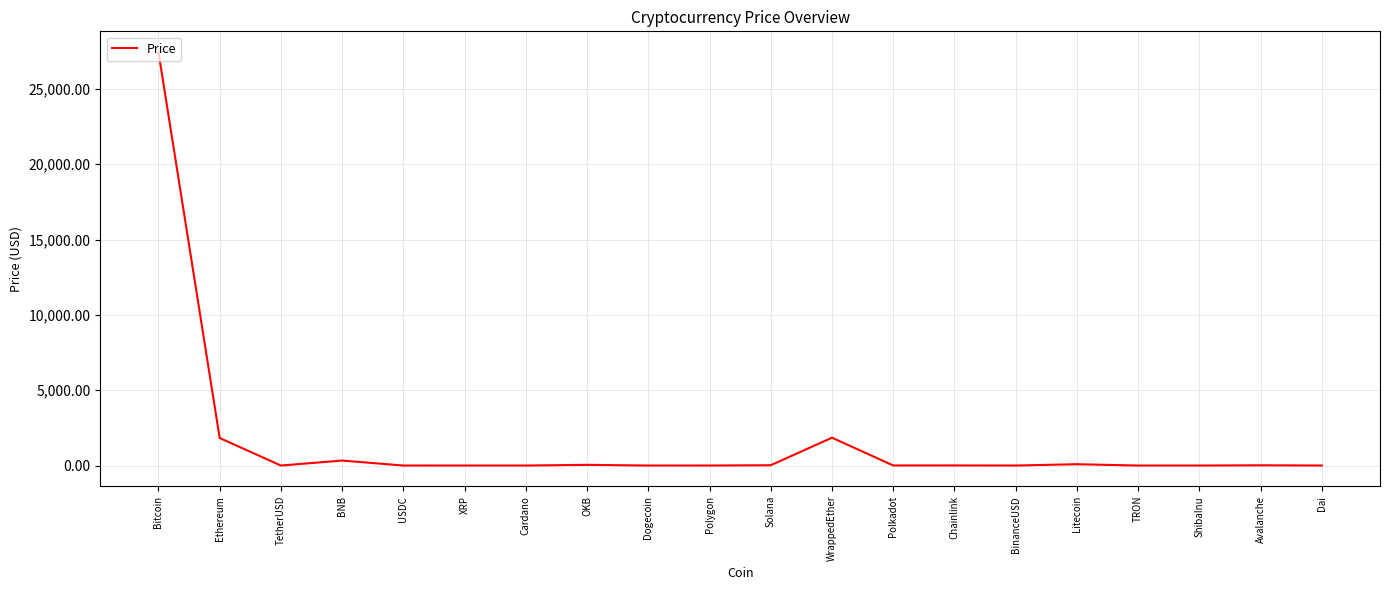

Which has a higher value, Ethereum or Solana?

Ethereum